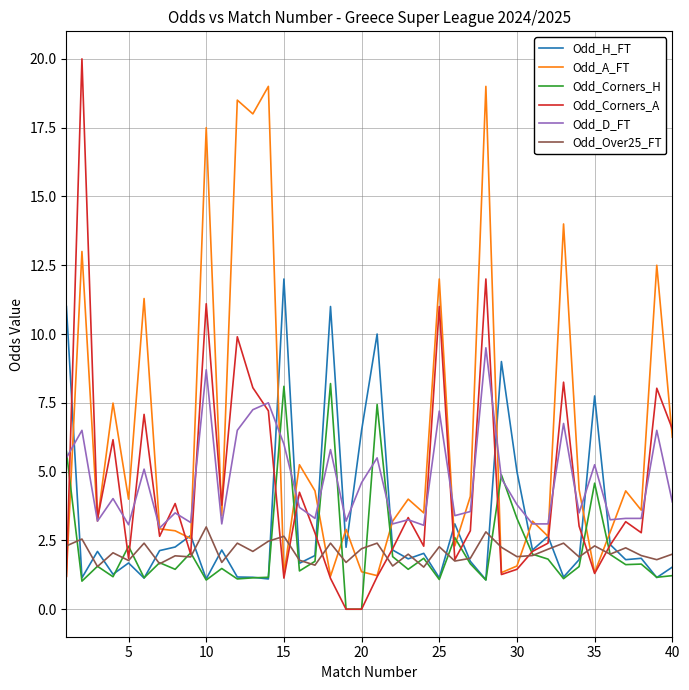

Which series ends up on top after the final intersection of Odd_Over25_FT and Odd_Corners_A?

Odd_Corners_A